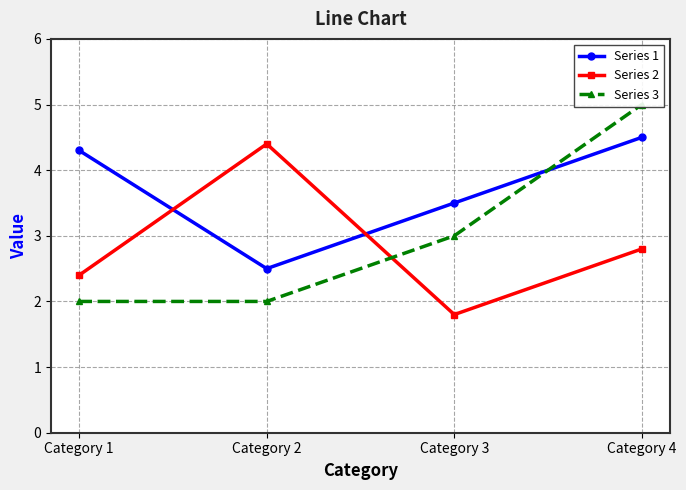

What is the difference between the maximum and minimum values in the Series 3 series?

3.0